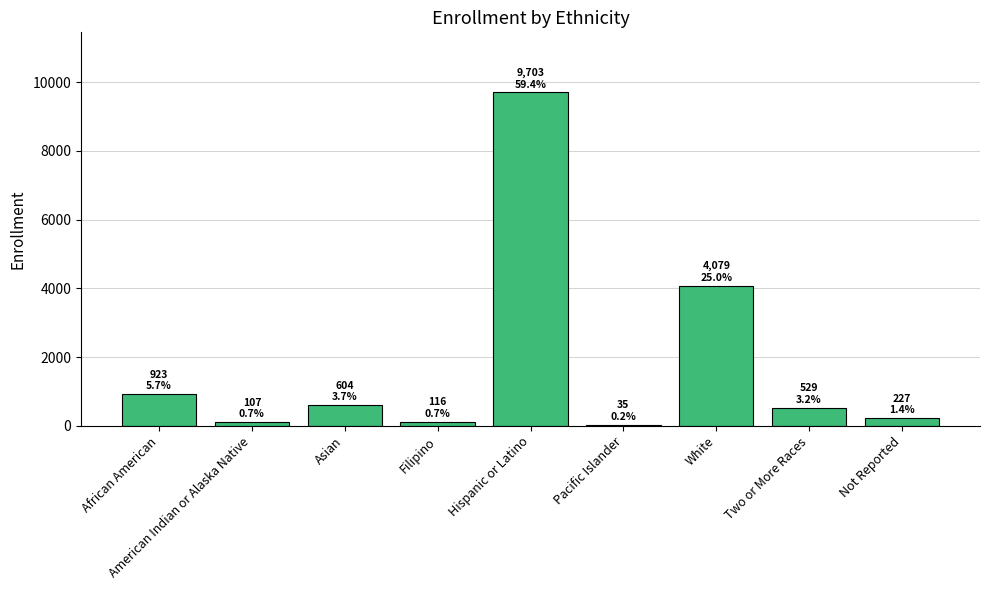

At which label is the value closest to 4869?

White